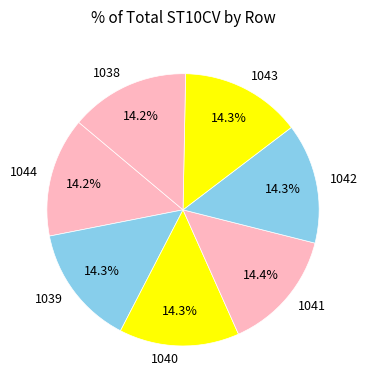

To the nearest percent, what percentage of the pie is 1042?

14%